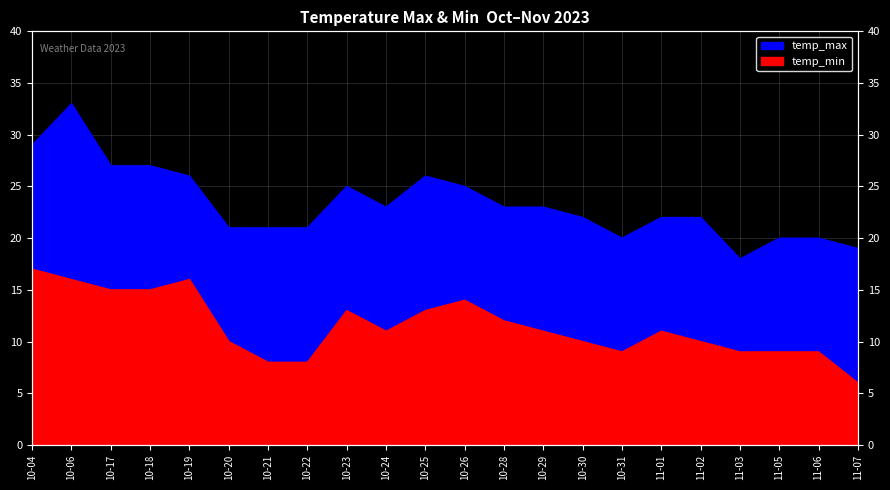

What is the total value across all series at 10-06?

49